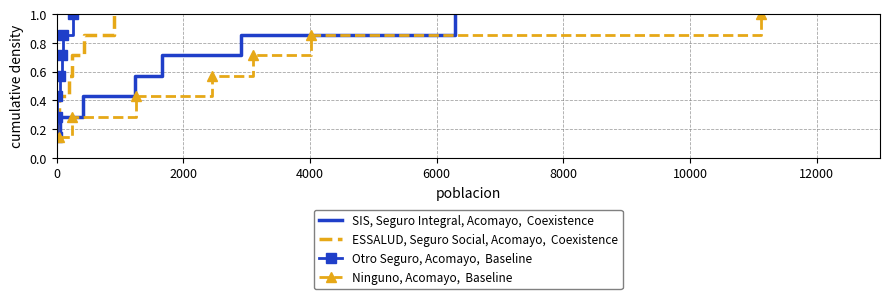

Is the value of Ninguno, Acomayo,  Baseline at 12000 greater than the value of ESSALUD, Seguro Social, Acomayo,  Coexistence at 0?

Yes